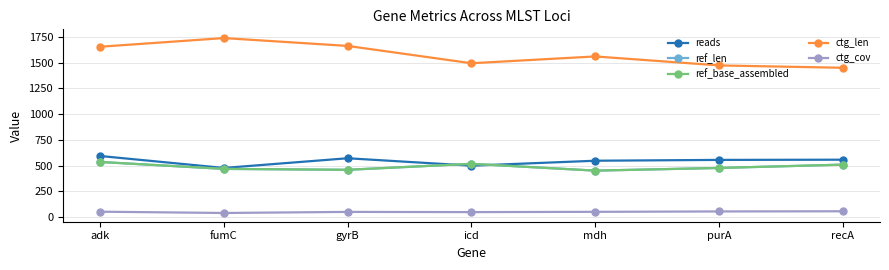

Is this an area chart (filled region under the line)?

No